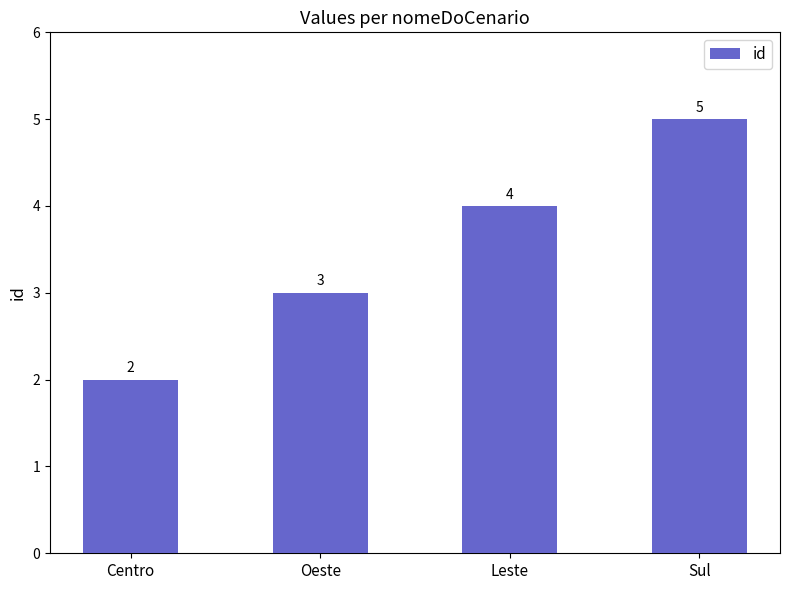

How many values are between 3 and 5?

3